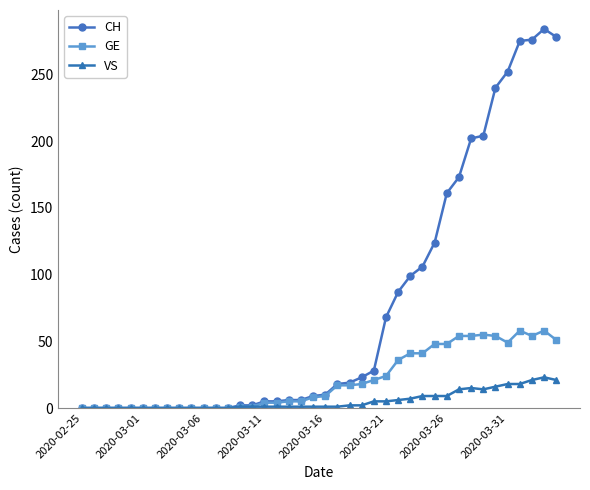

How many lines are shown in the chart?

3